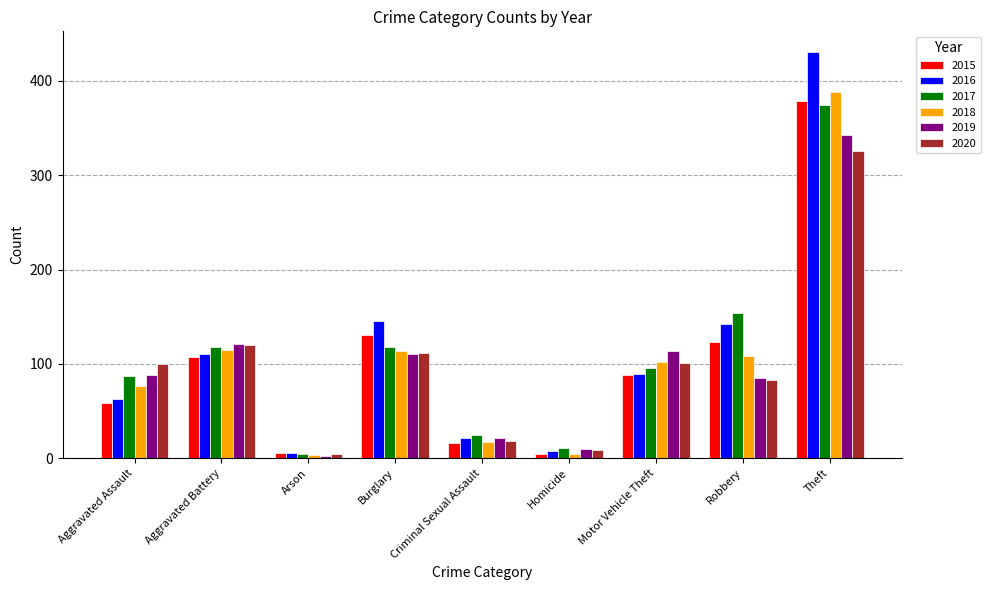

Is the value of 2017 at Arson greater than the value of 2019 at Criminal Sexual Assault?

No